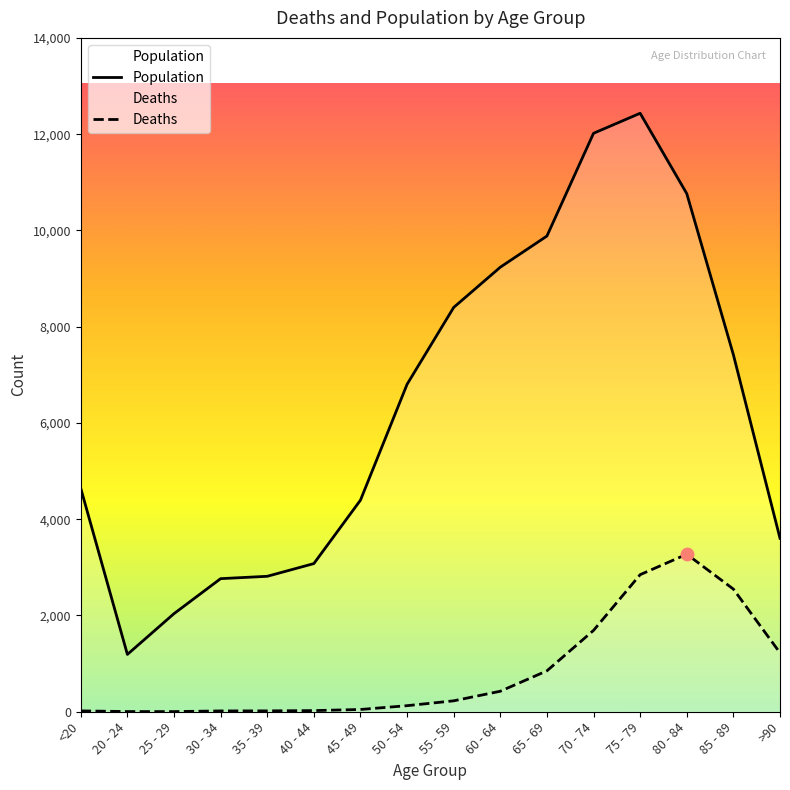

Which series has the largest total across all categories?

Population